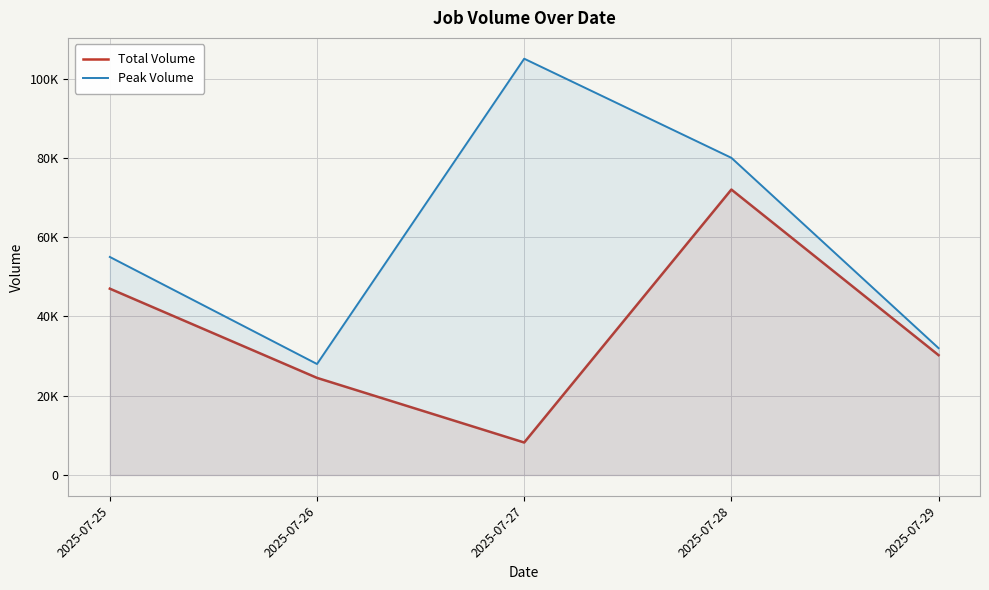

True or false: Total Volume and Peak Volume cross at least once.

False